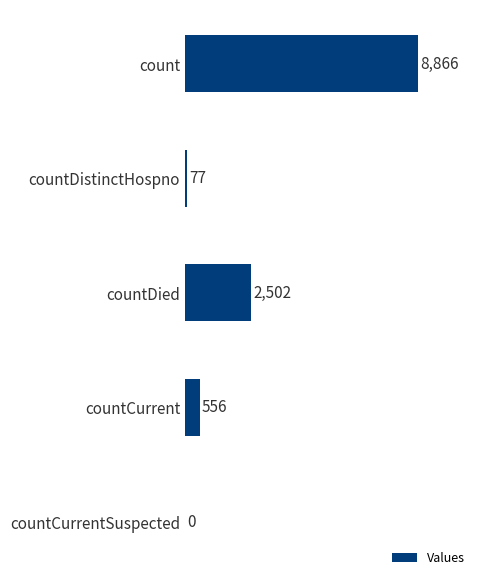

Reading top to bottom, extract all data points from this chart.

count=8866	countDistinctHospno=77	countDied=2502	countCurrent=556	countCurrentSuspected=0